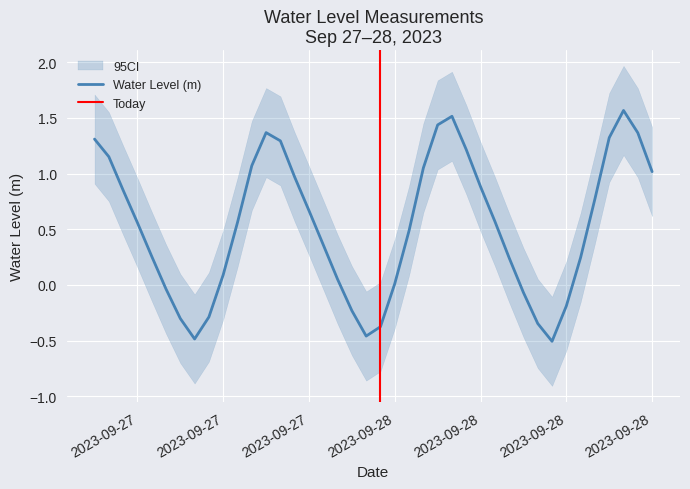

Reading left to right, what are all the values shown in this chart?

1.3	1.2	0.9	0.6	0.3	-0.0	-0.3	-0.5	-0.3	0.1	0.6	1.1	1.4	1.3	1.0	0.7	0.4	0.1	-0.2	-0.5	-0.4	0.0	0.5	1.1	1.4	1.5	1.2	0.9	0.6	0.2	-0.1	-0.3	-0.5	-0.2	0.2	0.8	1.3	1.6	1.4	1.0